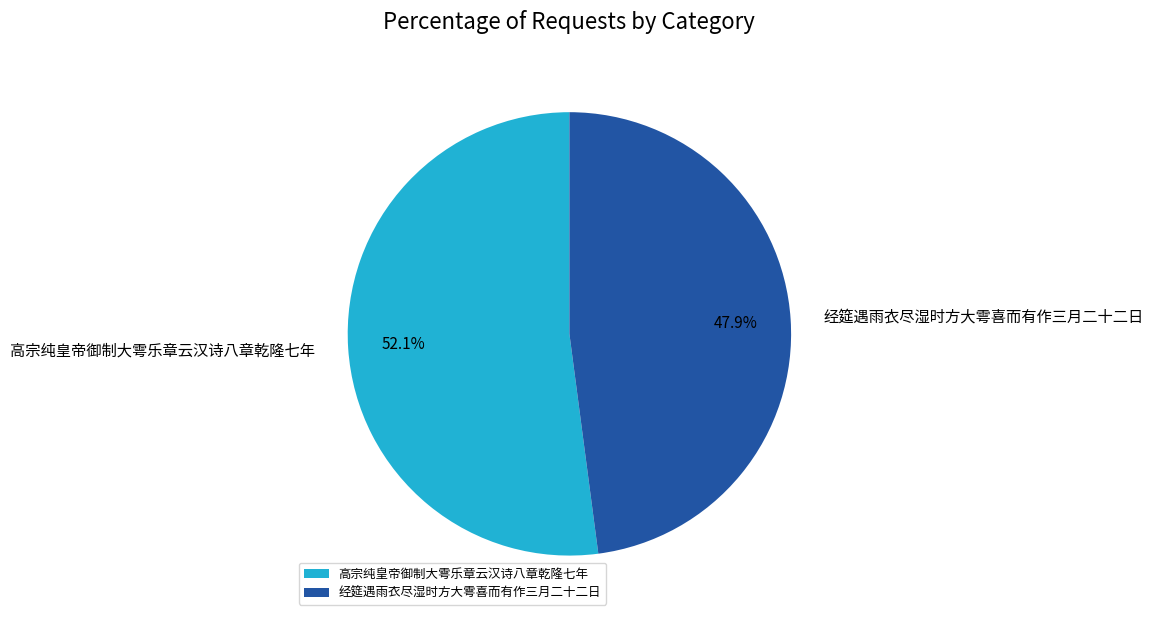

What is the smallest slice in the pie chart?

经筵遇雨衣尽湿时方大雩喜而有作三月二十二日